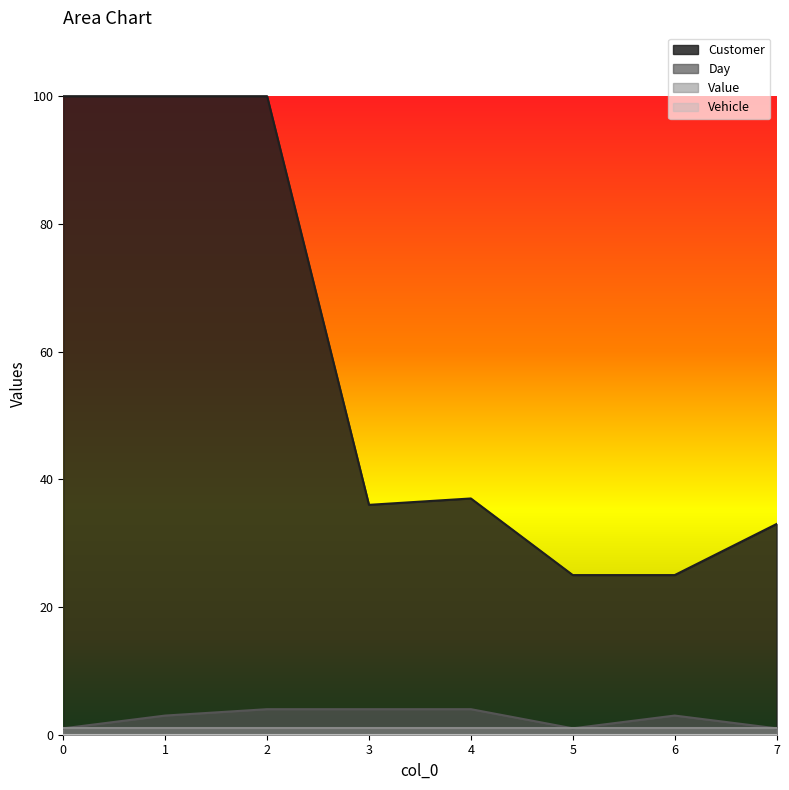

Reading left to right, extract all data points from this chart.

Customer: 0=100	1=100	2=100	3=36	4=37	5=25	6=25	7=33
Day: 0=1	1=3	2=4	3=4	4=4	5=1	6=3	7=1